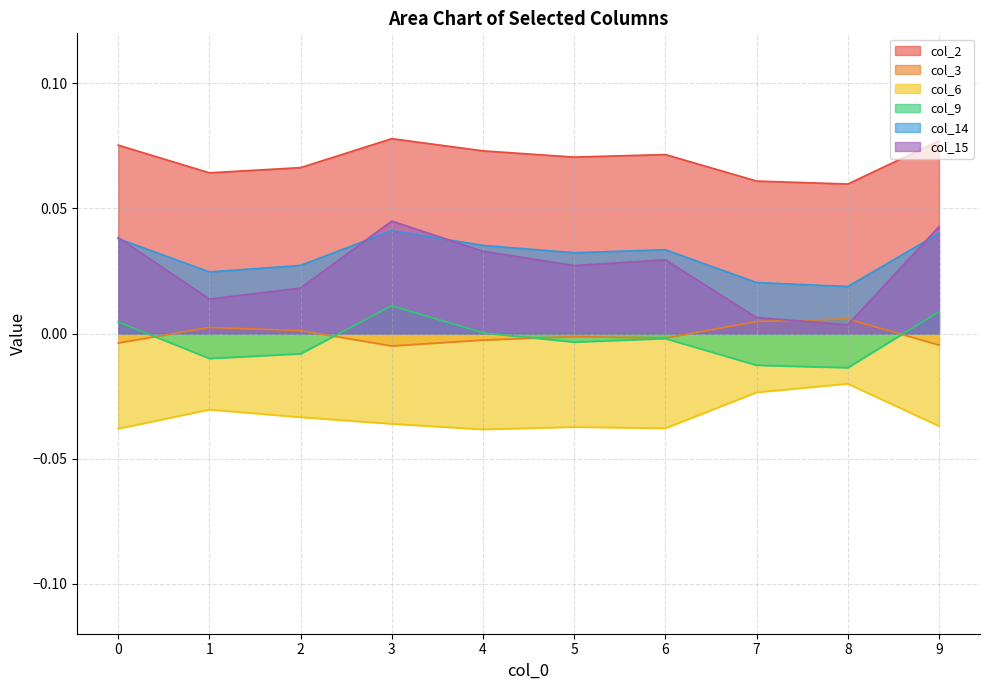

At which category does col_2 reach its first local peak?

3